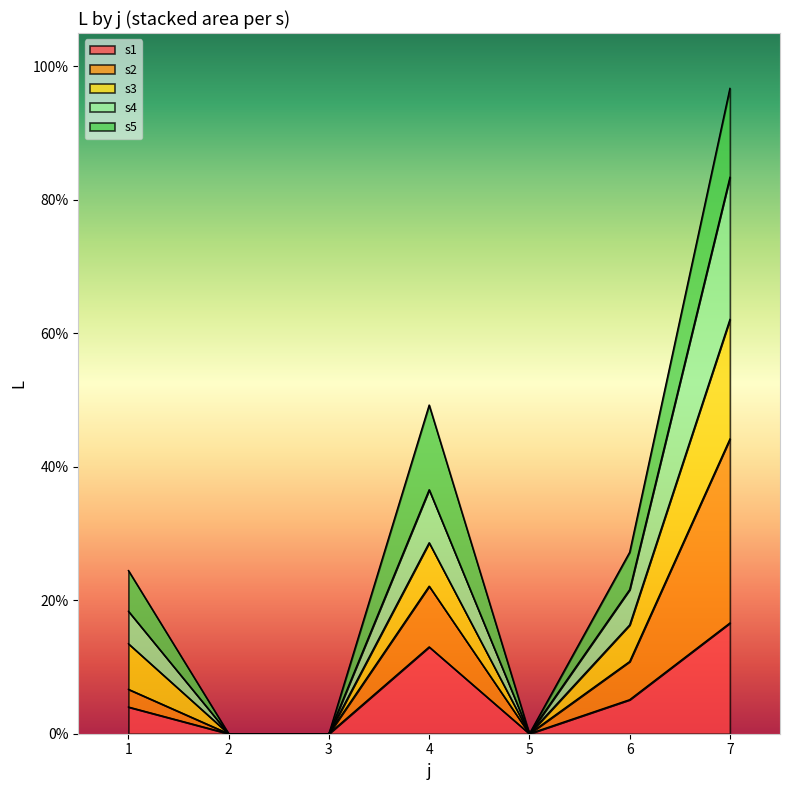

What is the value of the s1 point at the 1st from the left?

4.0